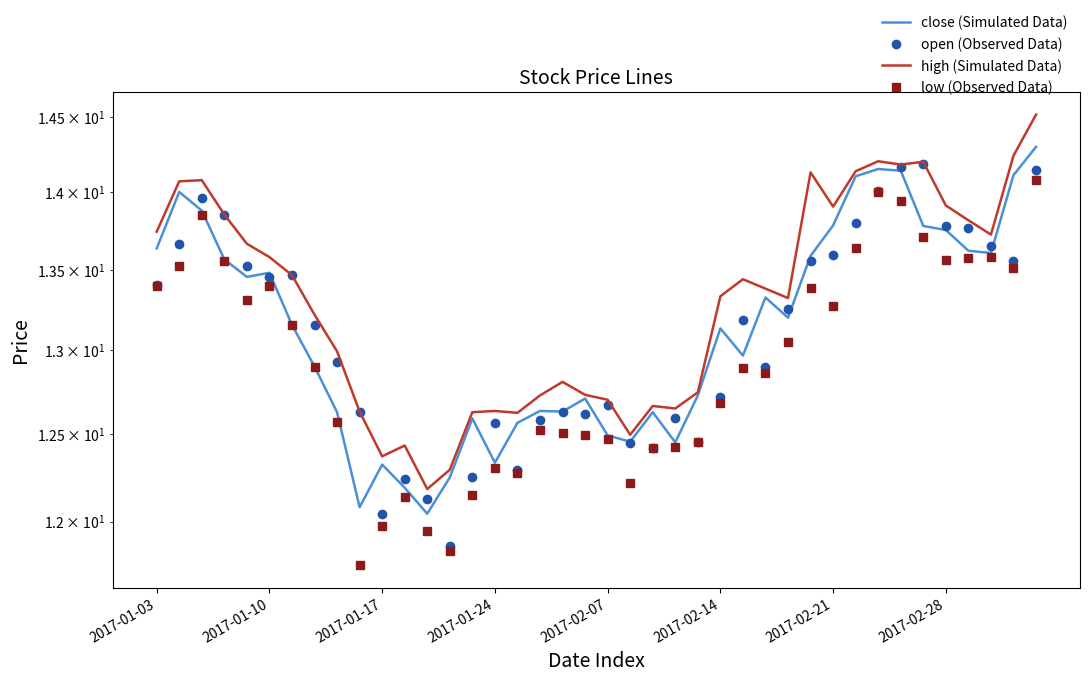

Rank the series by their maximum value, from lowest to highest.

low (Observed Data), open (Observed Data), close (Simulated Data), high (Simulated Data)